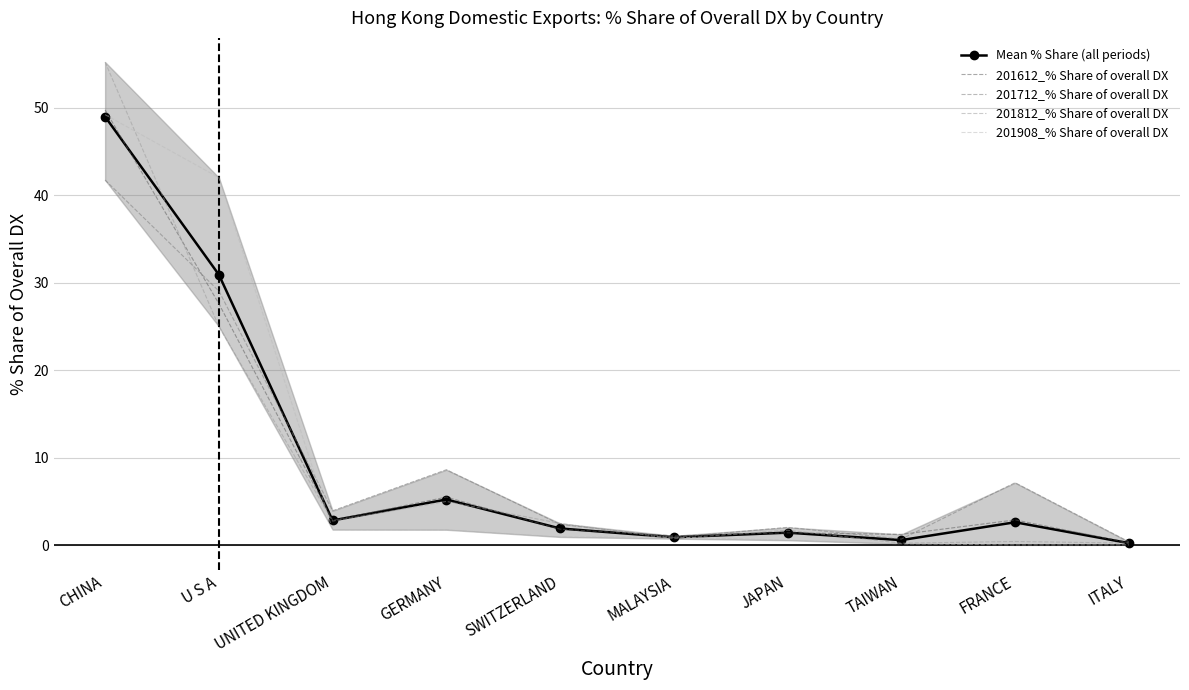

The 201712_% Share of overall DX series shows 0.7 at TAIWAN. True or false?

True